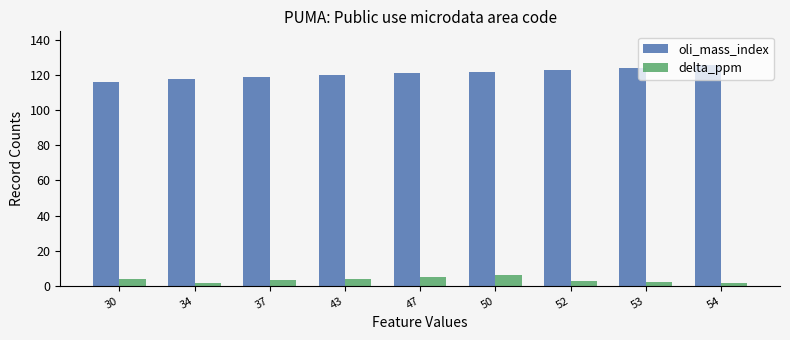

The value of delta_ppm at 47 is 5.0. True or false?

True